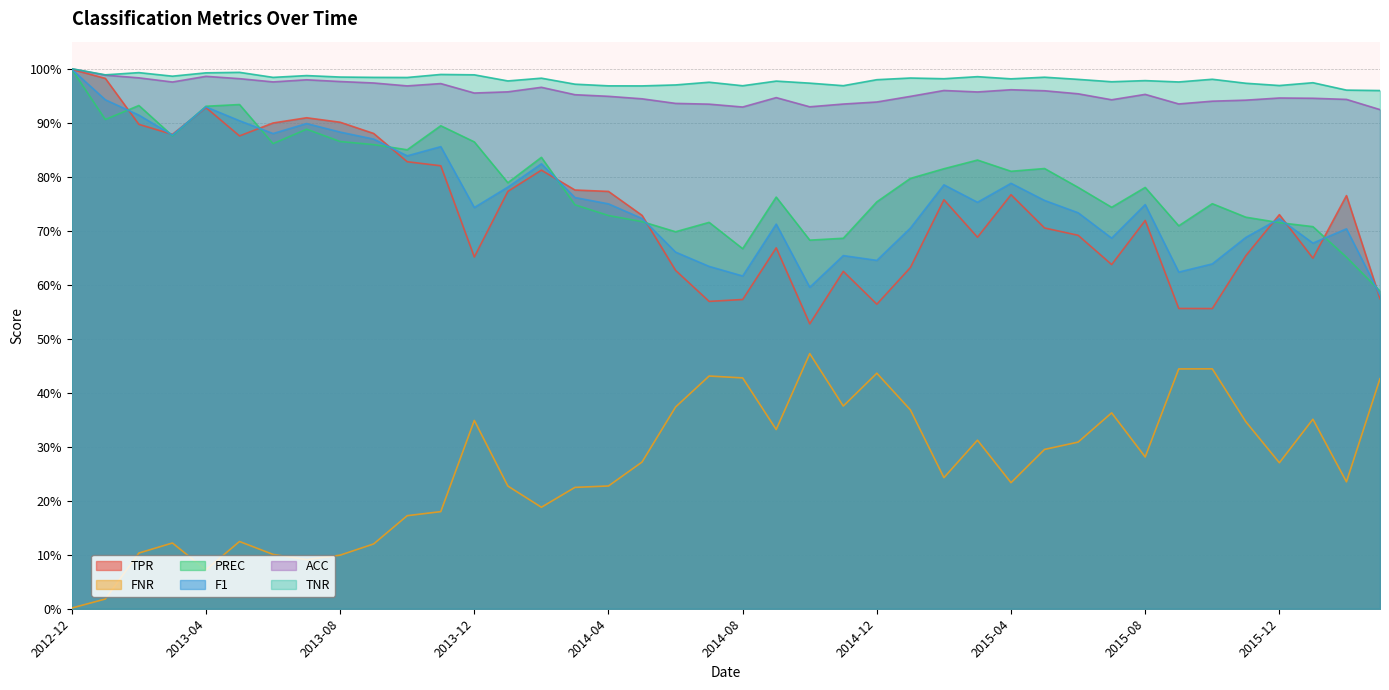

Rank the series at 2015-11 from lowest to highest value.

FNR, TPR, F1, PREC, ACC, TNR